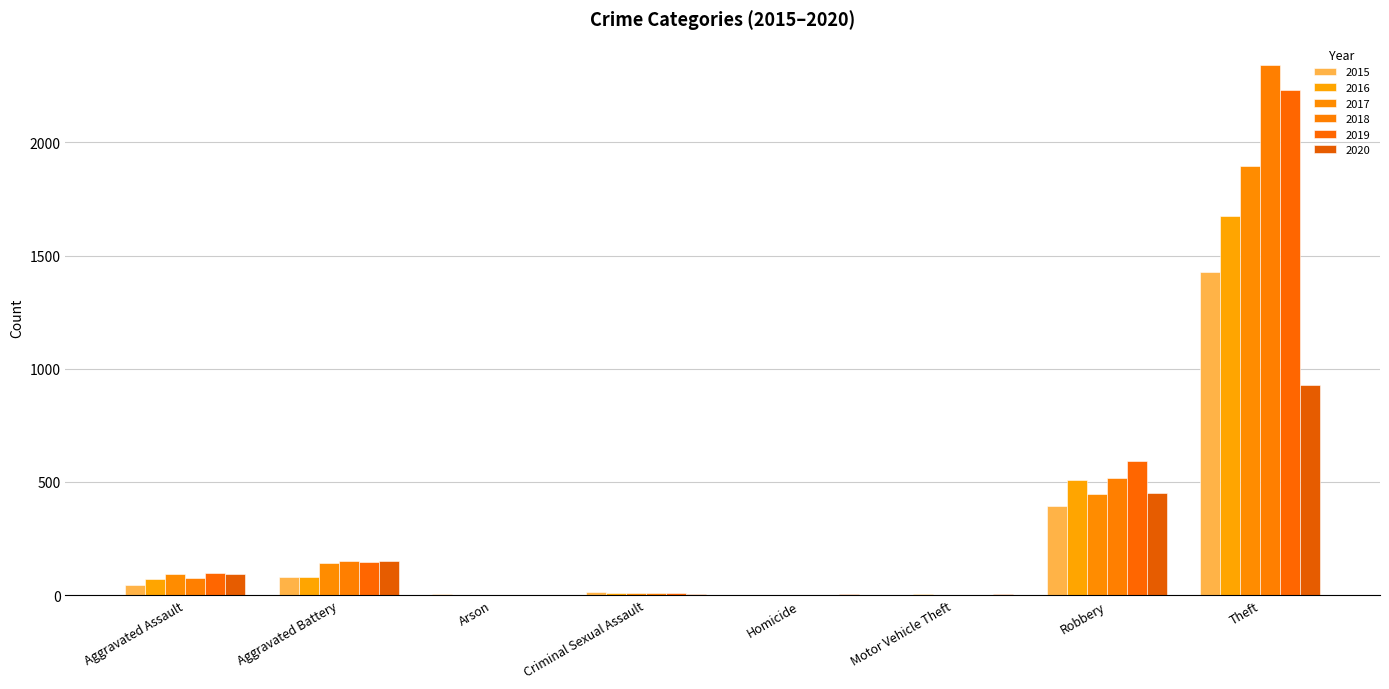

What is the sum of all 2019 values?

3079